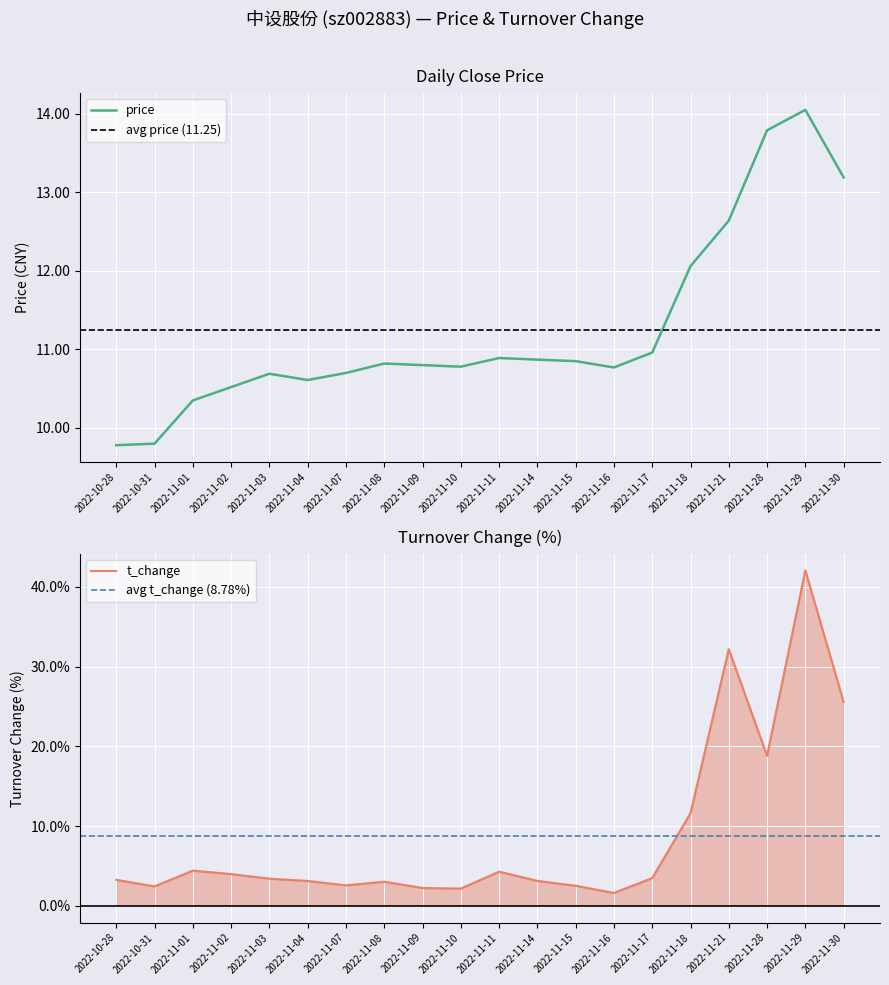

Reading left to right, list all the values displayed in this chart.

price: 9.8	9.8	10.3	10.5	10.7	10.6	10.7	10.8	10.8	10.8	10.9	10.9	10.8	10.8	11.0	12.1	12.6	13.8	14.1	13.2
t_change: 3.2	2.4	4.4	4.0	3.4	3.1	2.6	3.0	2.2	2.1	4.3	3.1	2.5	1.6	3.5	11.6	32.2	18.8	42.0	25.6